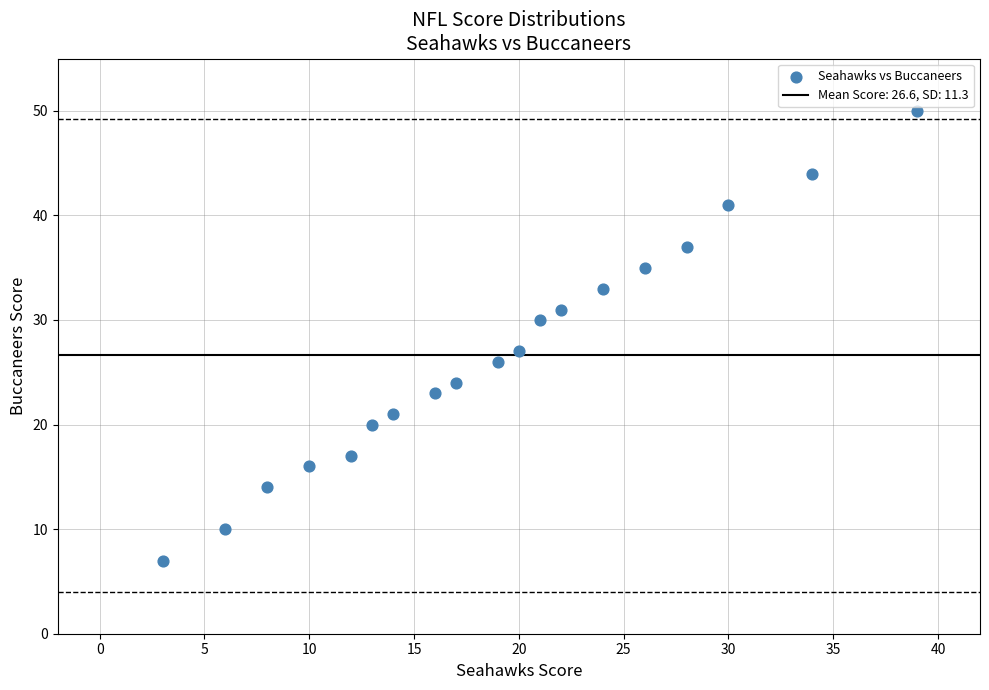

What Y value in the scatter plot is closest to 28?

27